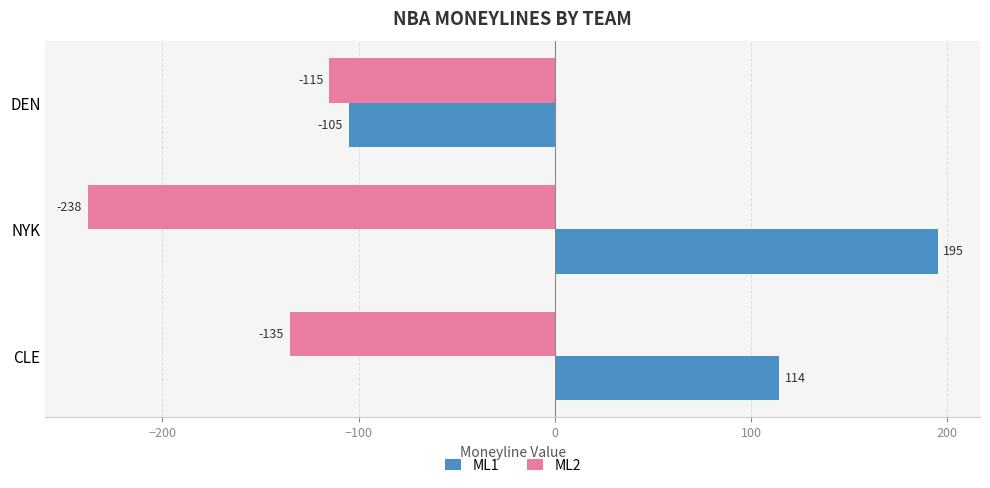

At which category is the sum across all series the highest?

CLE